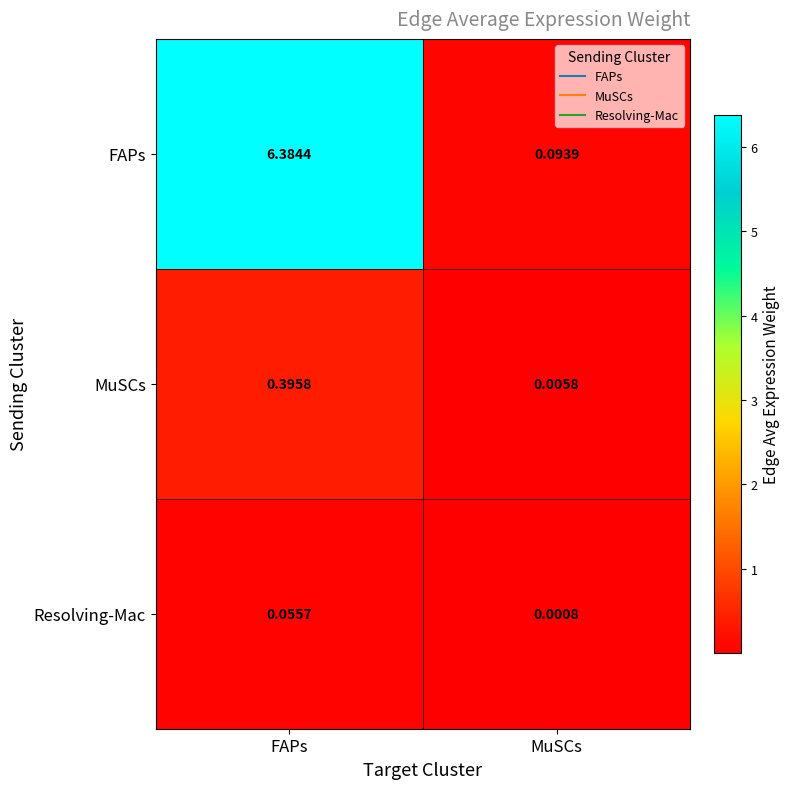

At which label is FAPs closest to 3?

MuSCs